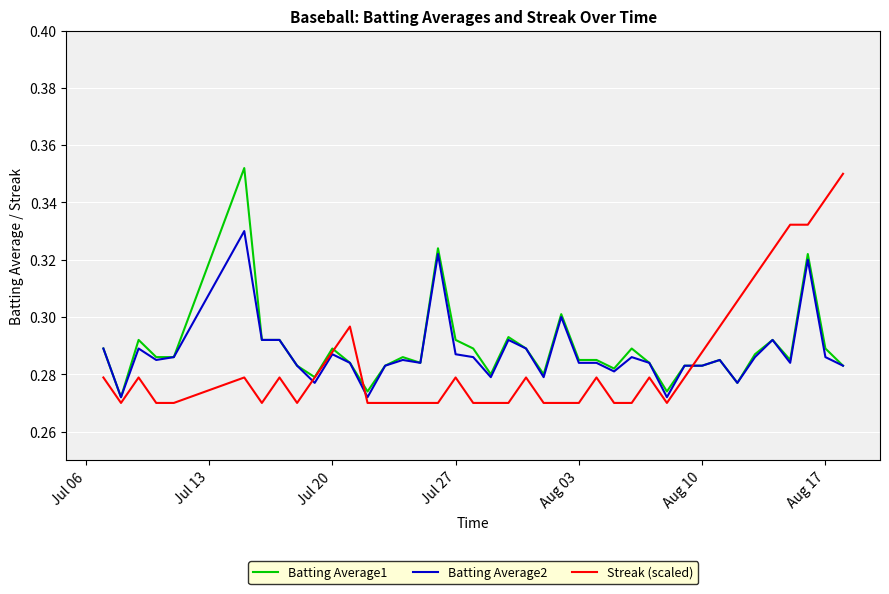

What are all the series names shown in the legend?

Batting Average1, Batting Average2, Streak (scaled)